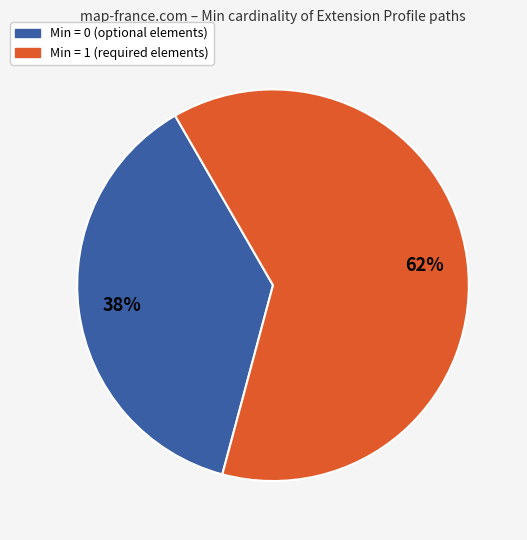

How many slices are in this pie chart?

2